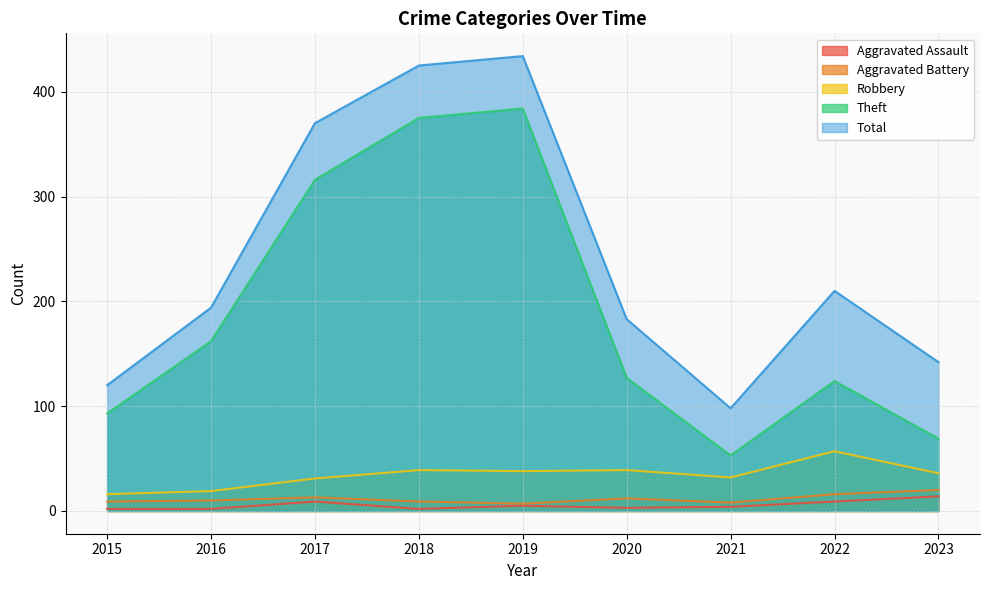

List the series in order of their peak value, highest first.

Total, Theft, Robbery, Aggravated Battery, Aggravated Assault